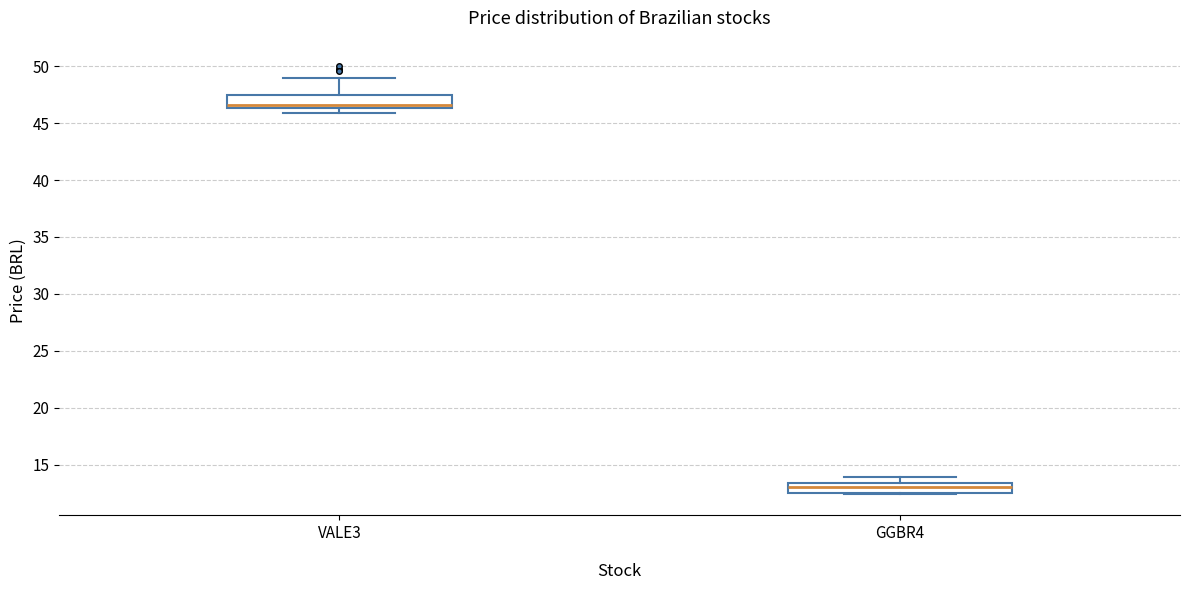

Which box has the lowest median line?

GGBR4